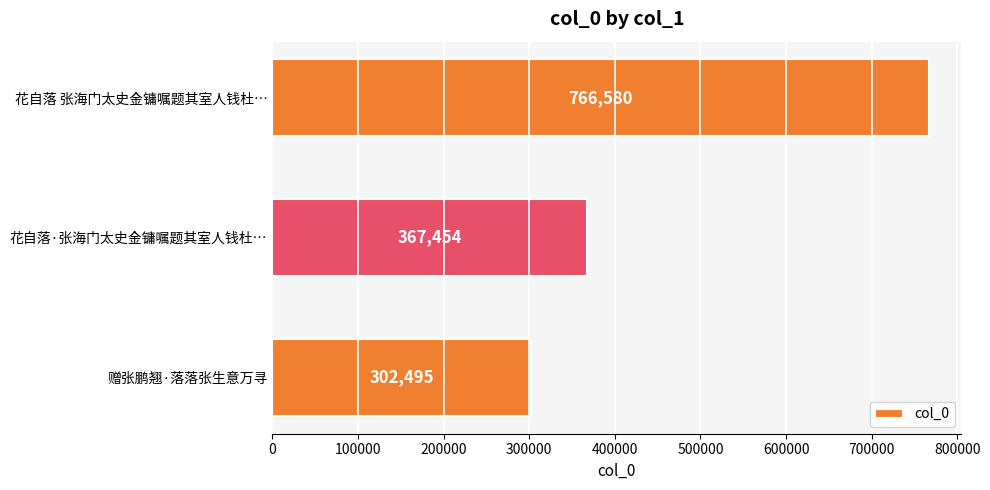

List the labels in order of value, largest first.

花自落 张海门太史金镛嘱题其室人钱杜…, 花自落·张海门太史金镛嘱题其室人钱杜…, 赠张鹏翘·落落张生意万寻